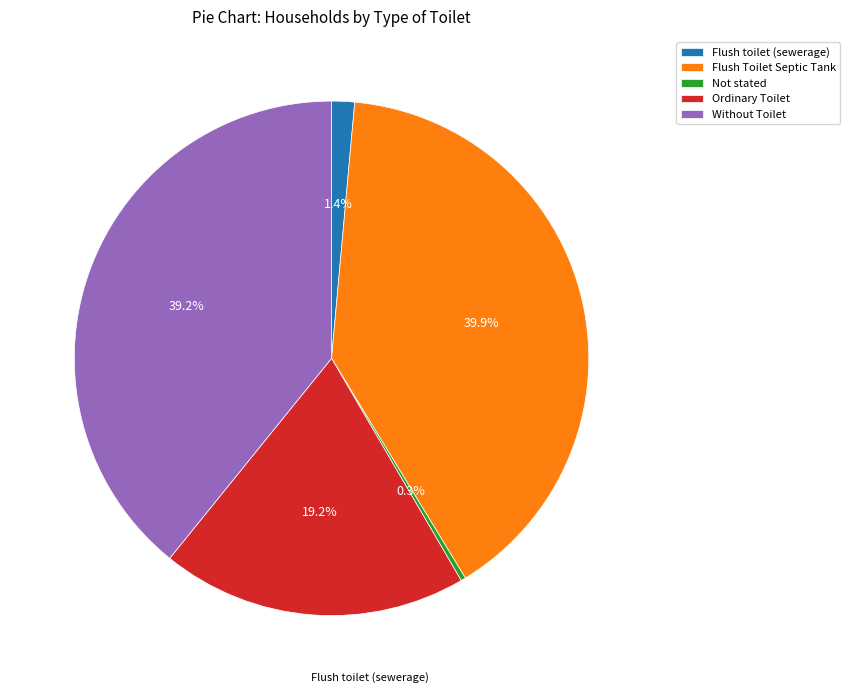

To the nearest percent, what portion does Ordinary Toilet represent?

19%